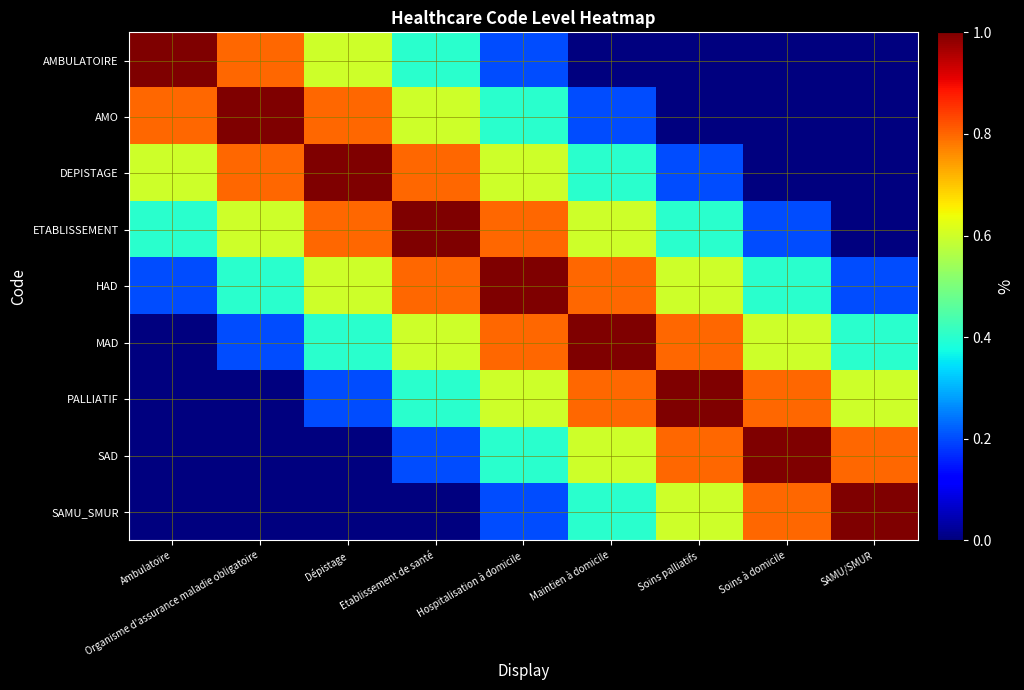

Between Dépistage and Hospitalisation à domicile, which series saw the biggest shift?

AMO